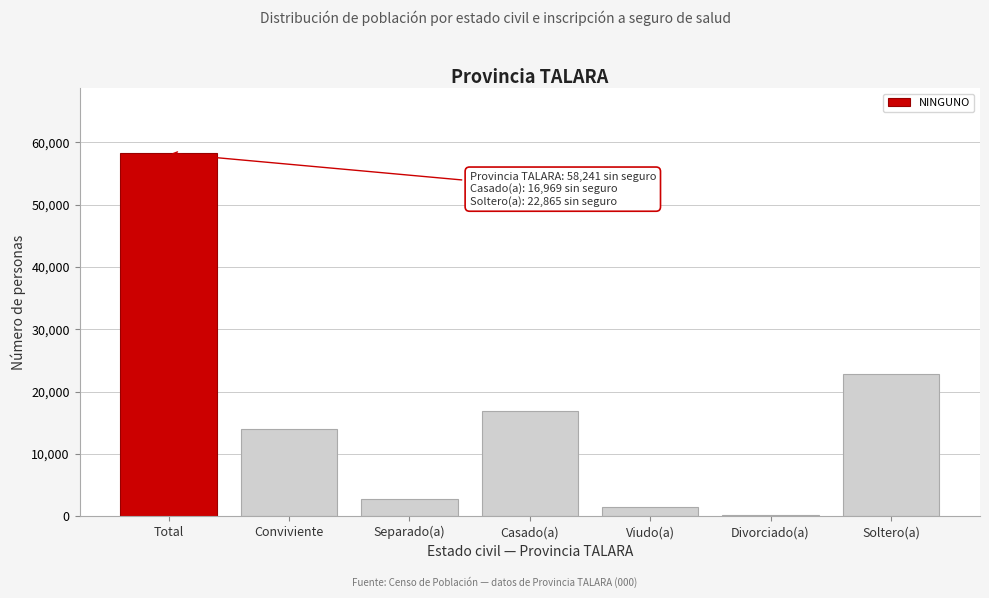

Reading left to right, transcribe all the data shown in this chart.

Total=58241	Conviviente=14004	Separado(a)=2726	Casado(a)=16969	Viudo(a)=1490	Divorciado(a)=187	Soltero(a)=22865